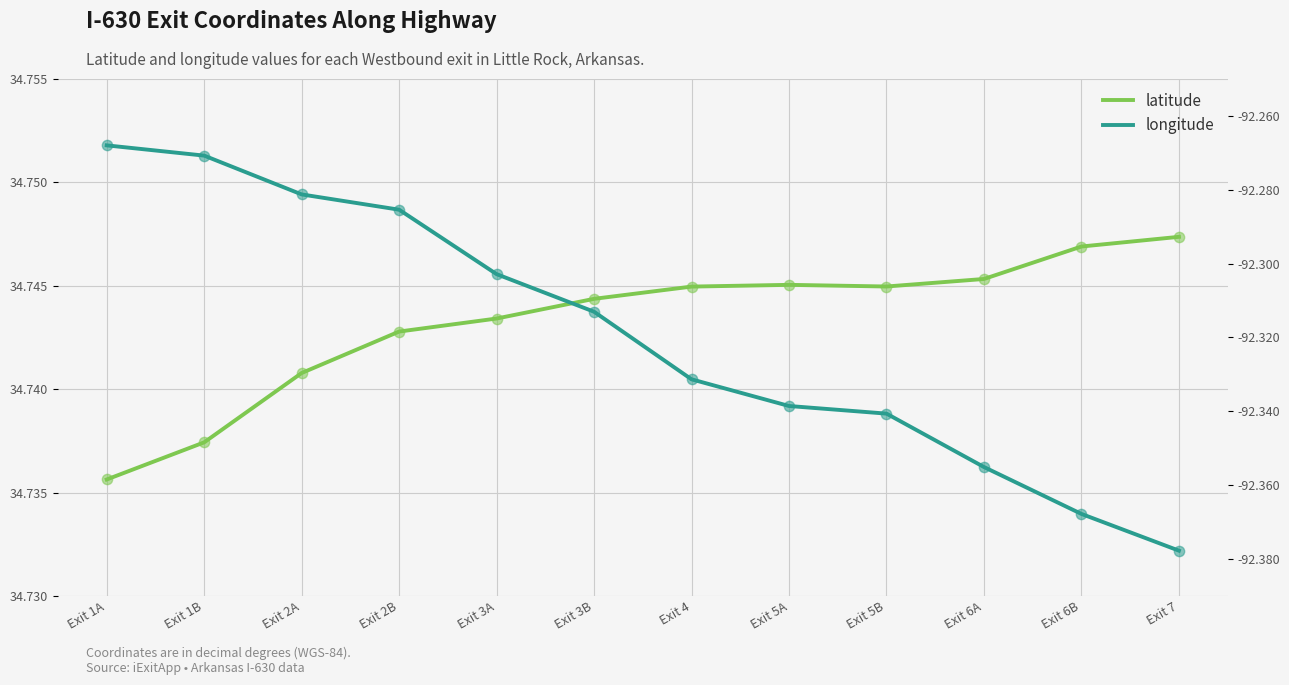

What is the total value across all series at Exit 1A?

-57.5